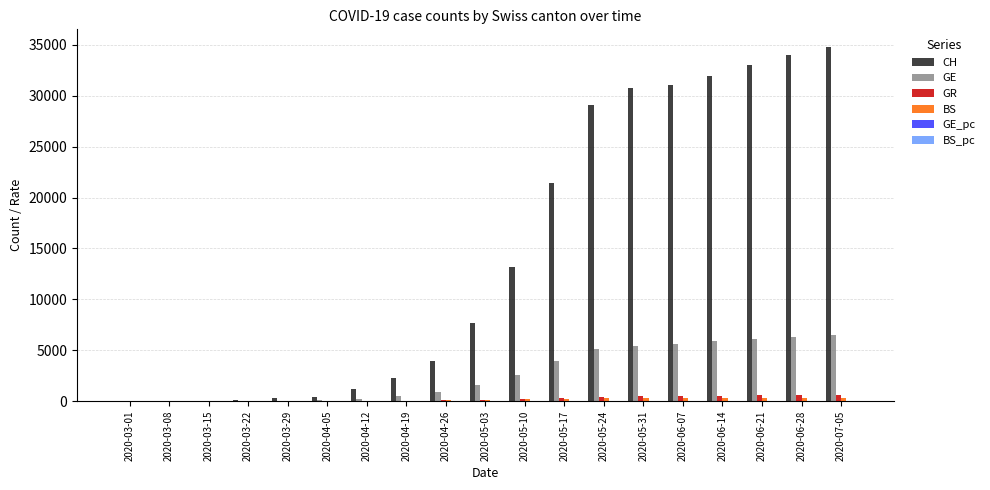

How many data points does each series have?

19